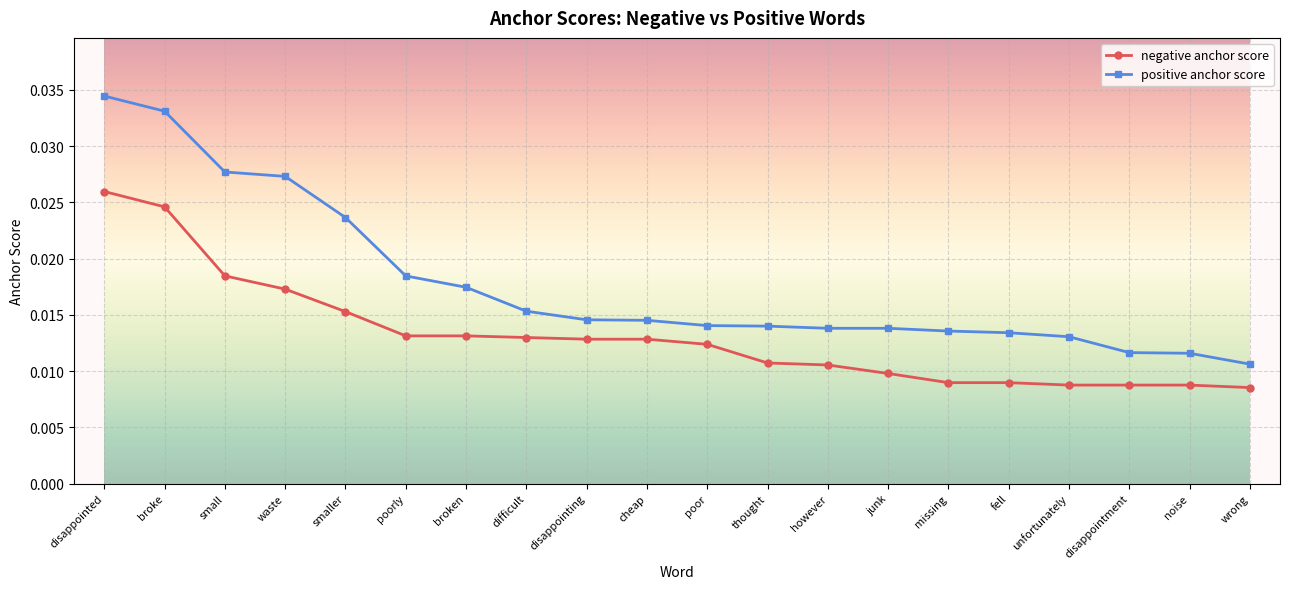

Is the value of negative anchor score at cheap greater than the value of positive anchor score at wrong?

Yes